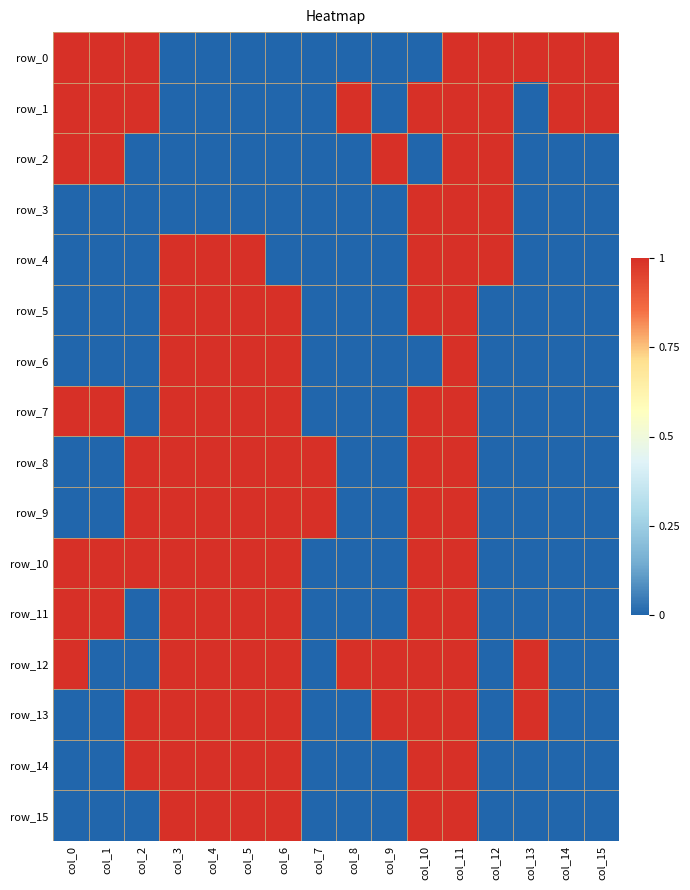

At which category is the sum across all series the highest?

col_11